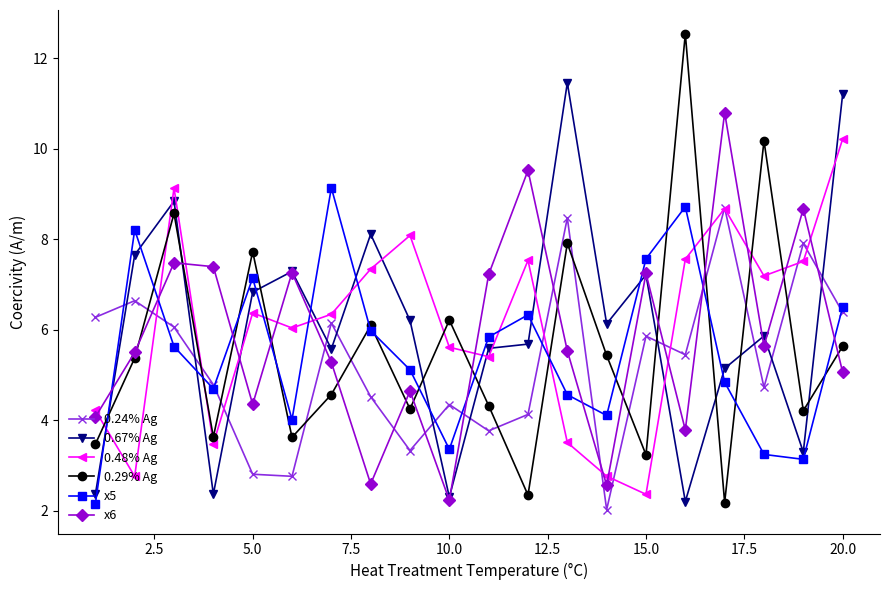

Which series has the widest spread of values?

0.29% Ag